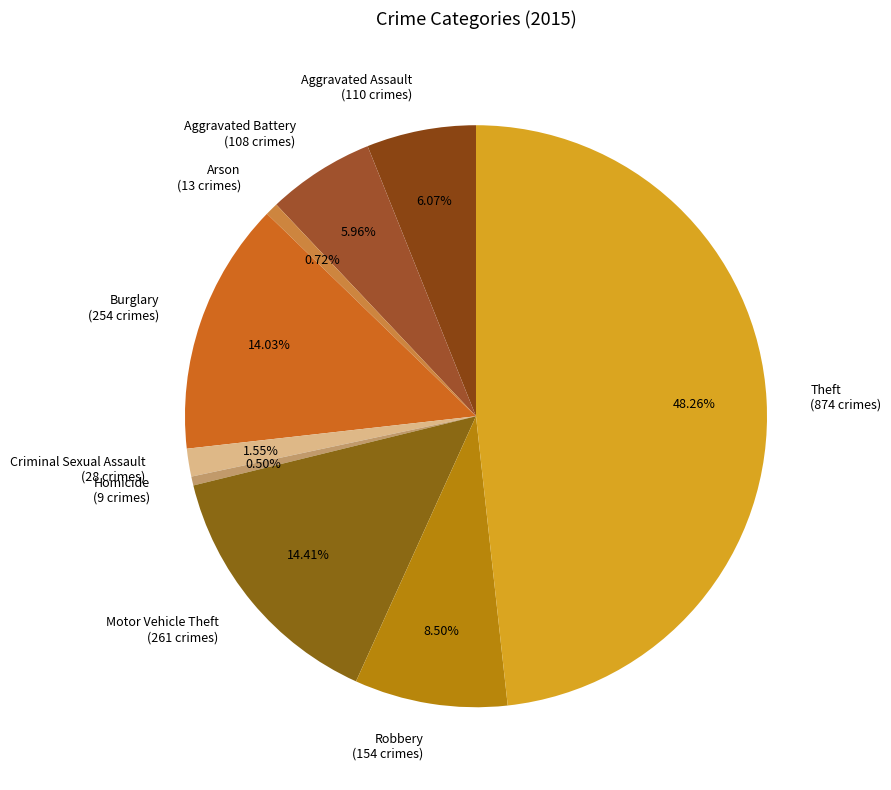

Does any single category account for the majority?

No